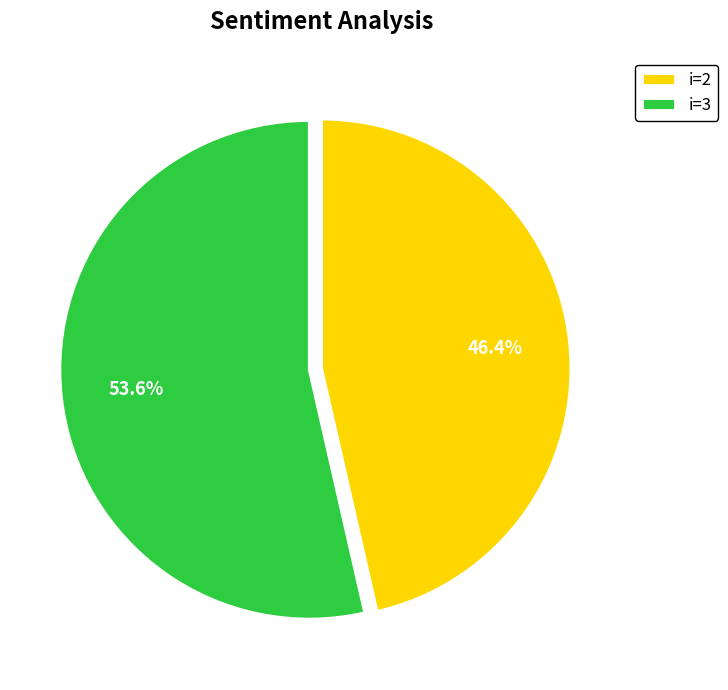

What is the majority slice?

i=3